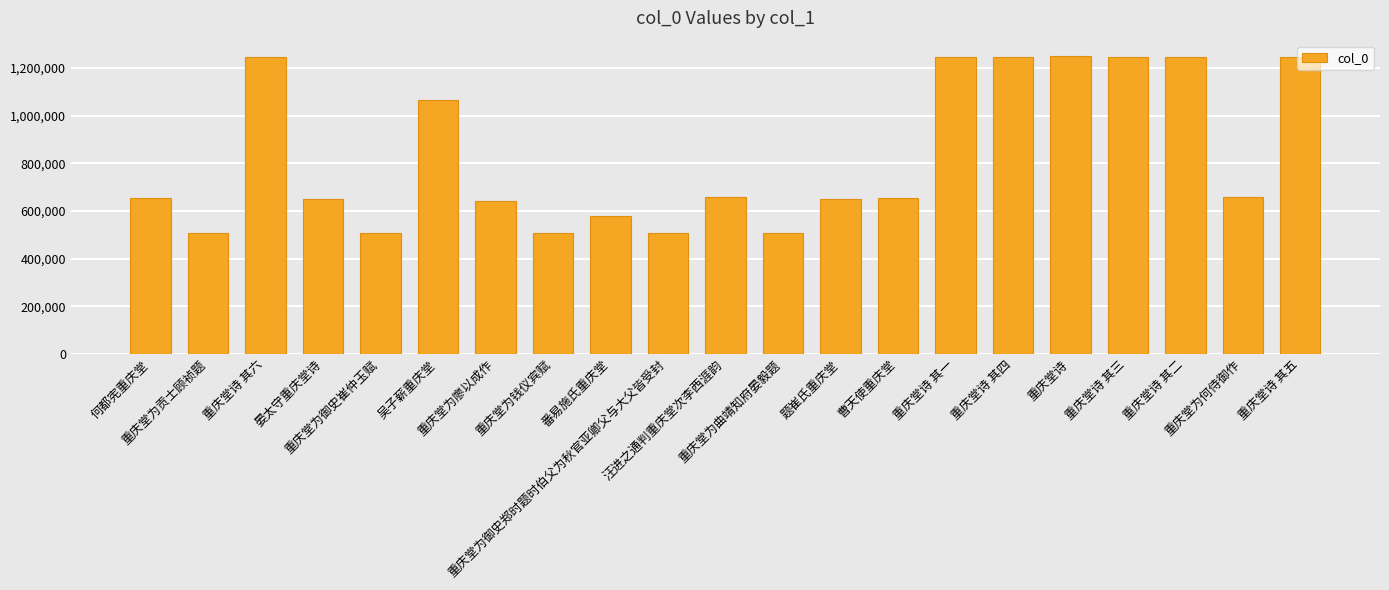

What is the maximum value shown in the chart?

1252342